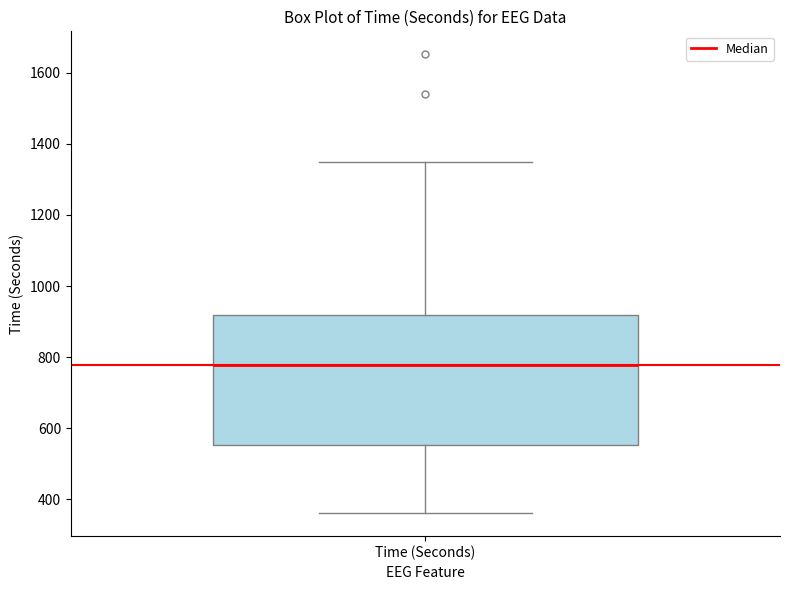

Read this box plot against the y-axis: the position of the median line, the range covered by the box, and the ends of both whiskers. The values are not printed on the chart, so give them approximately, as read against the axis.

median 780, box 560 to 920, whiskers 360 to 1340